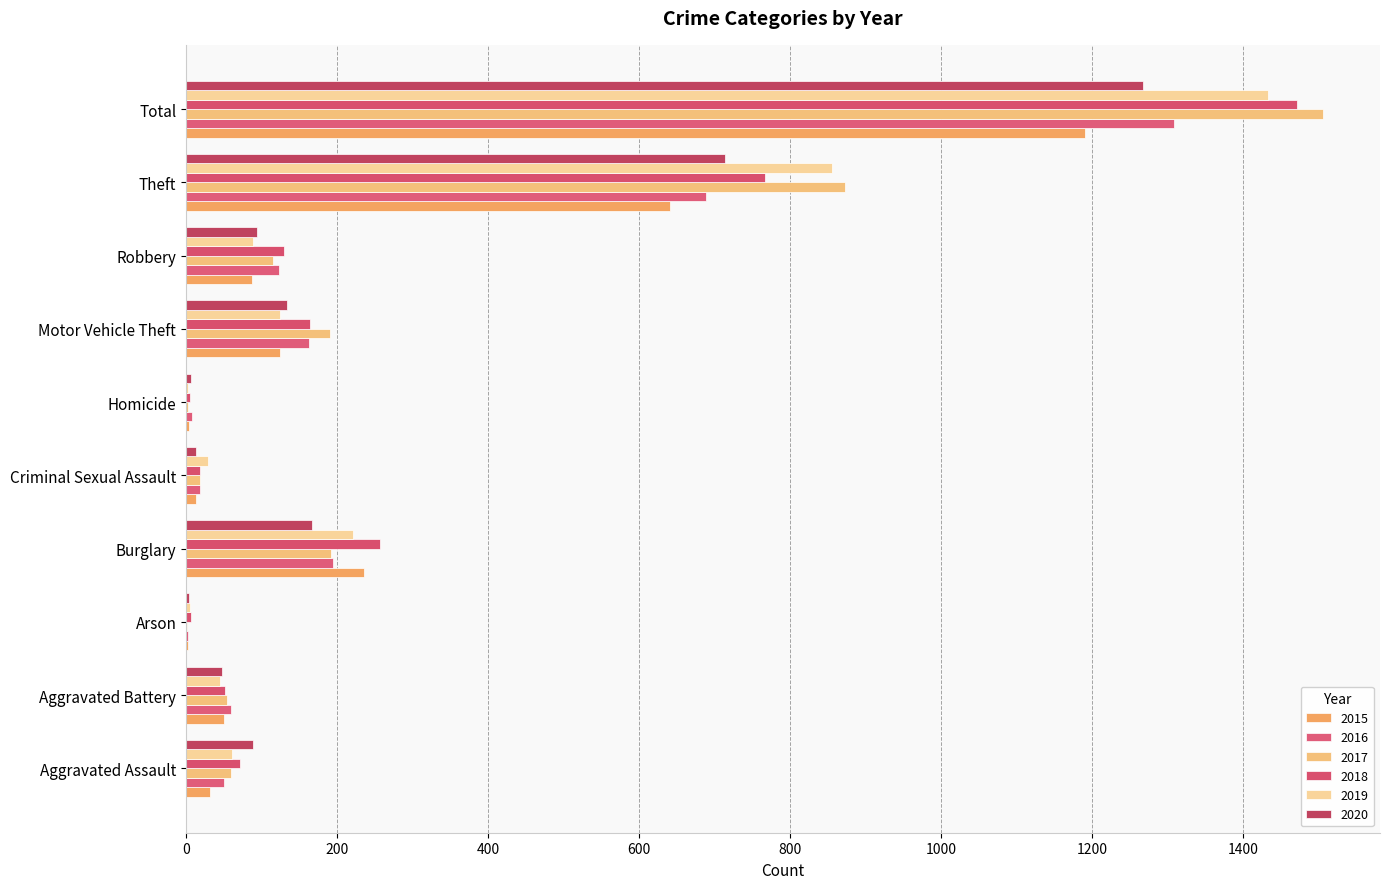

True or false: 2015 has a value of 13 at Criminal Sexual Assault.

True